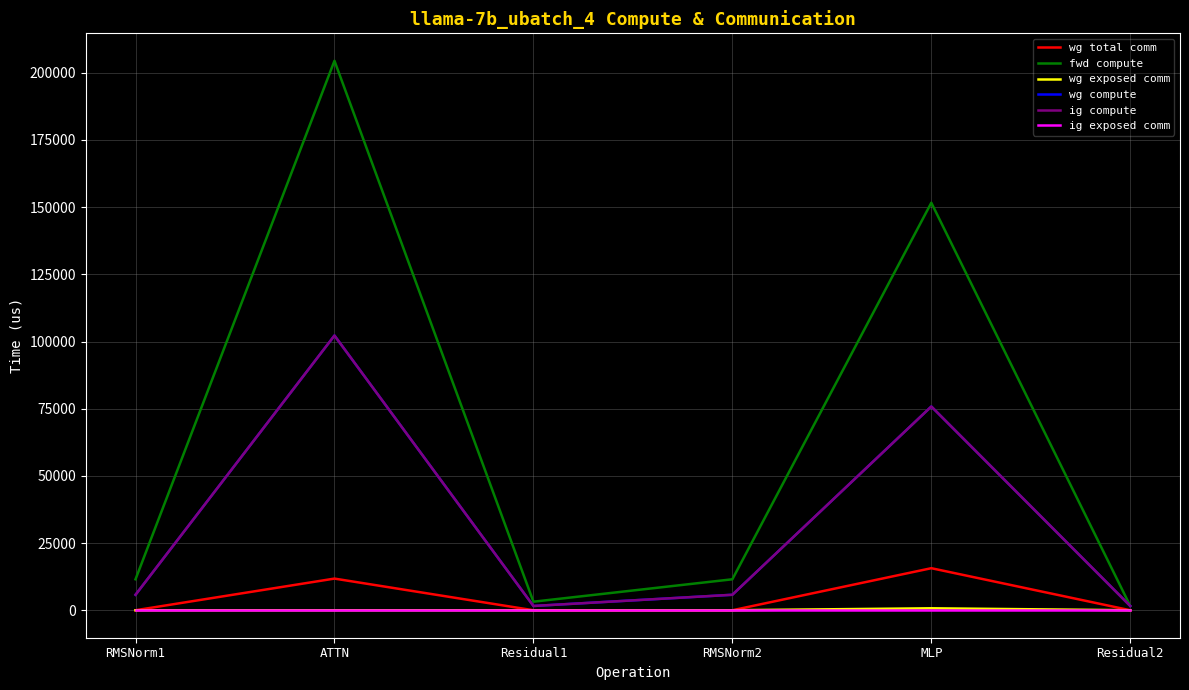

At how many categories does at least one series exceed 24550?

2